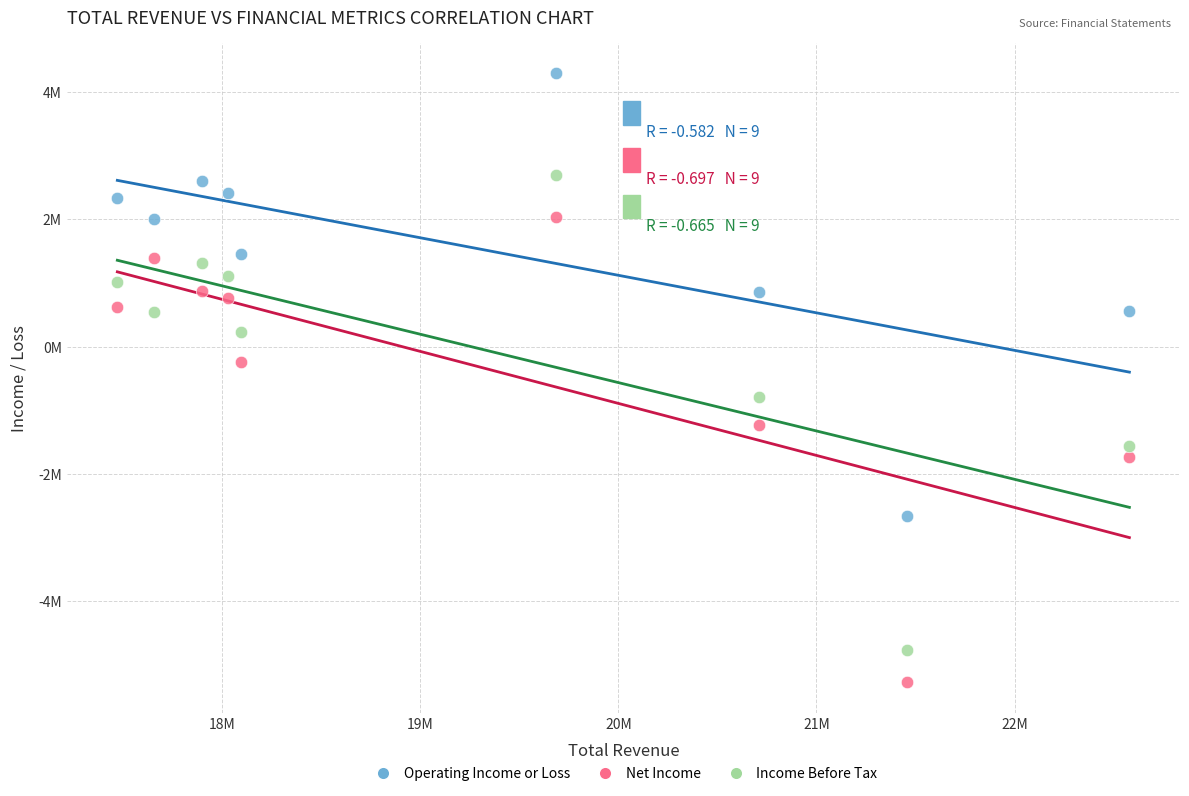

What are all the series names shown in the legend?

Operating Income or Loss, Net Income, Income Before Tax